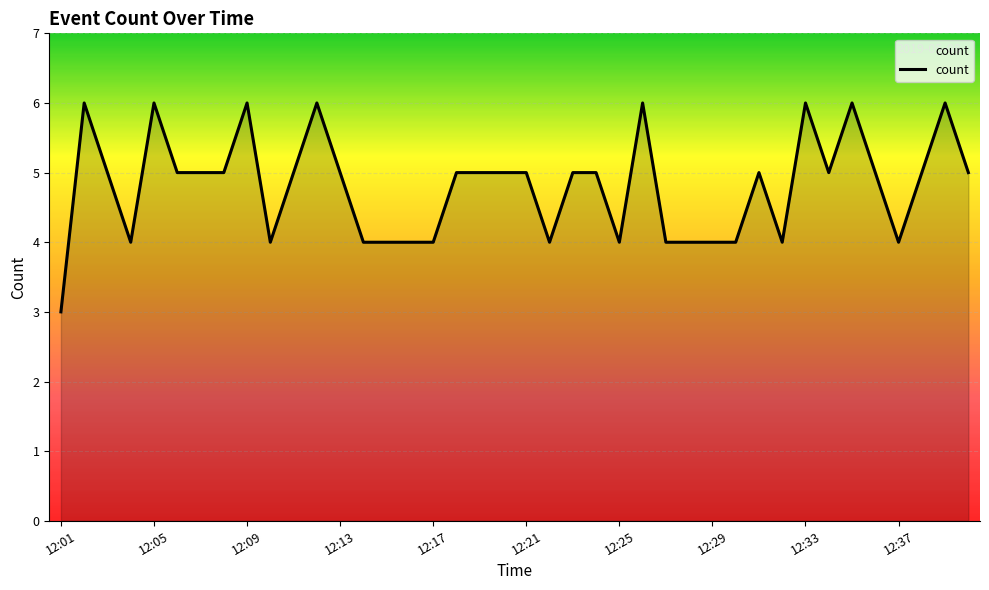

What is the difference between the maximum and minimum values?

3